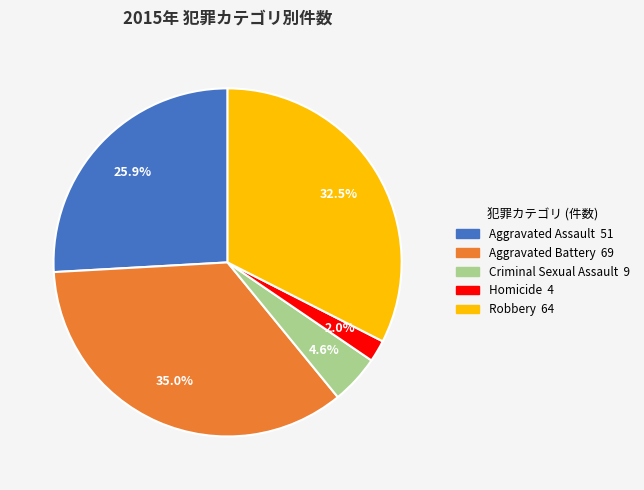

Rank the categories by value from lowest to highest.

Homicide, Criminal Sexual Assault, Aggravated Assault, Robbery, Aggravated Battery